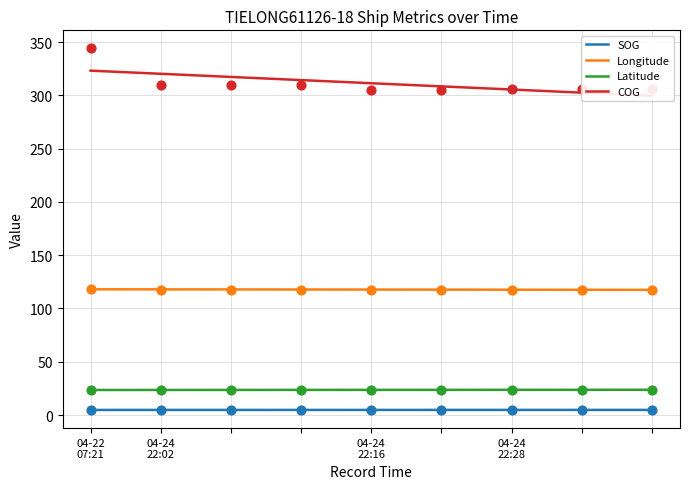

Which series reaches the maximum Y coordinate?

COG